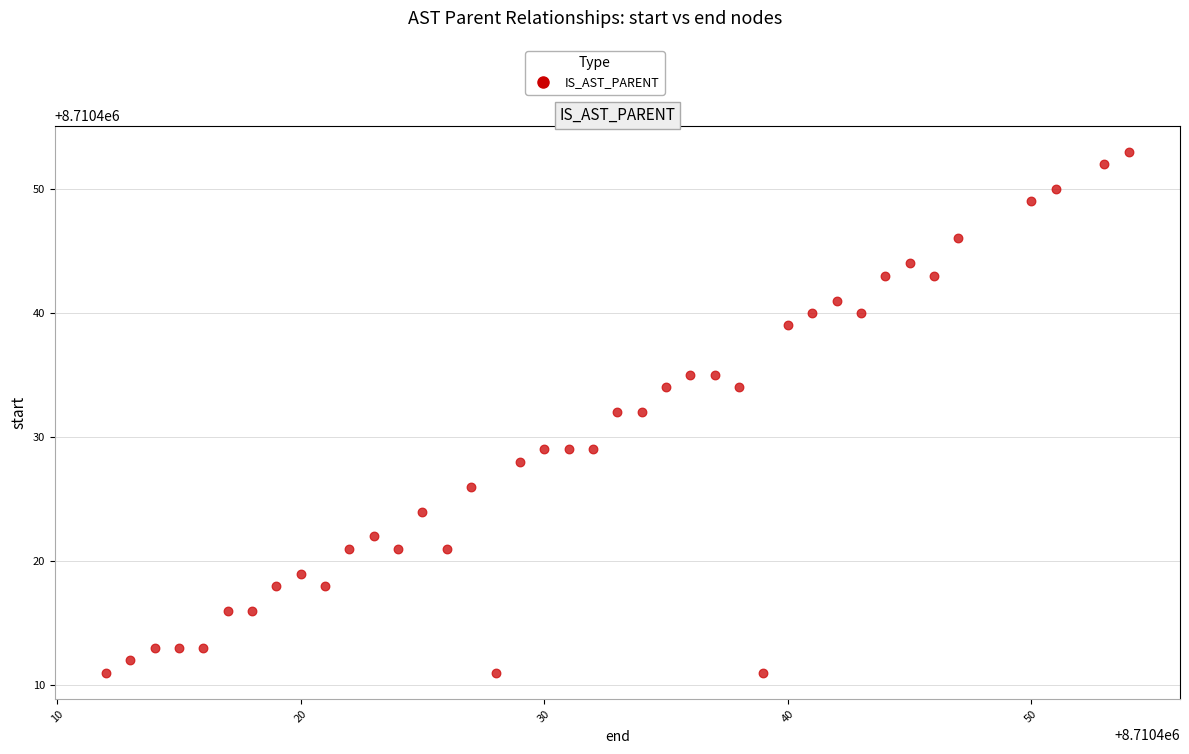

What is the range of Y values (max minus min)?

42